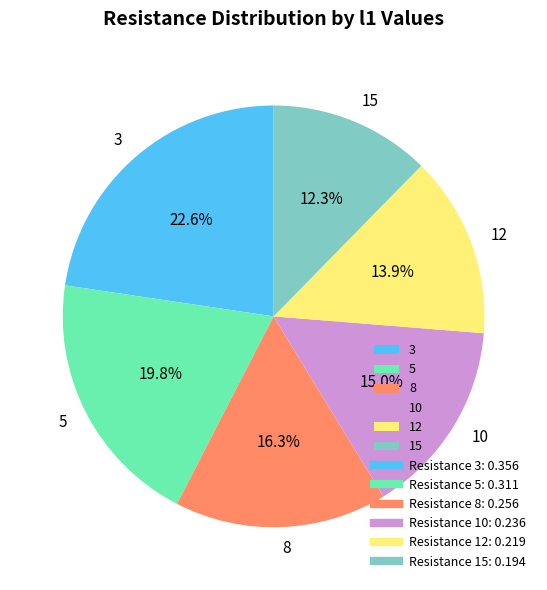

To the nearest percent, what is the combined percentage of 3 and 10?

38%